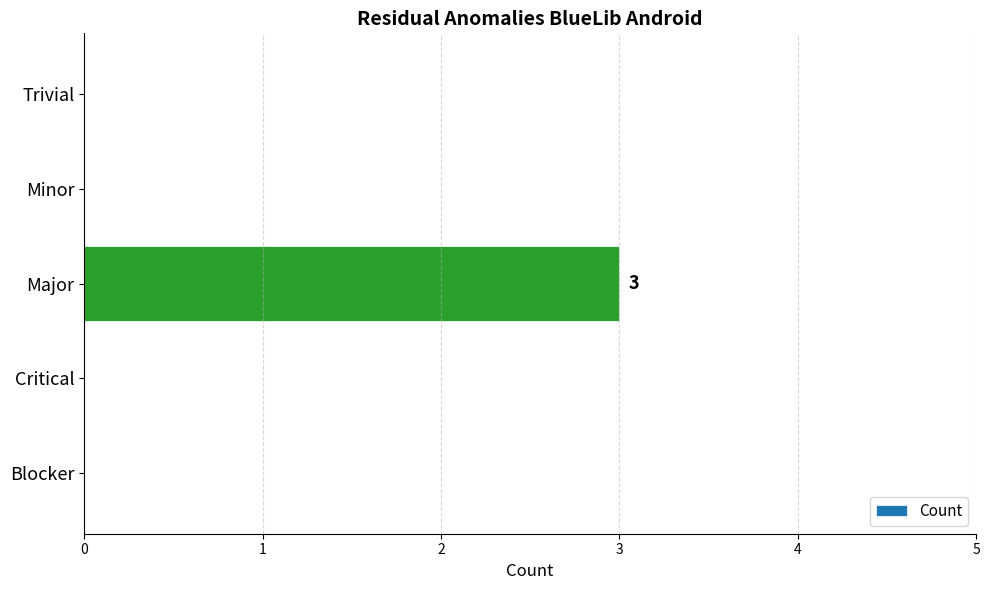

How many values are between 0 and 1?

4